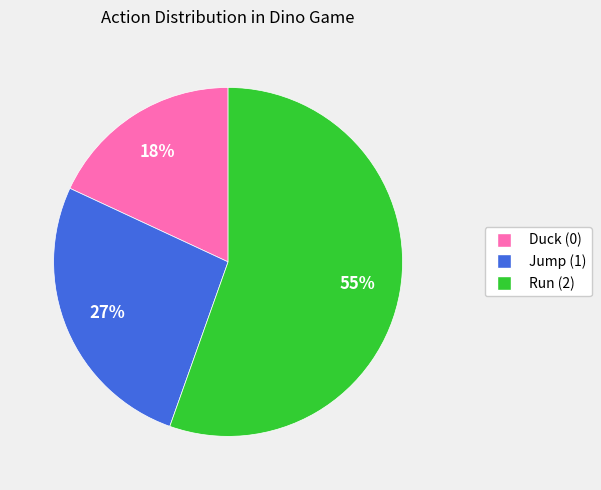

Does any single category account for the majority?

Yes